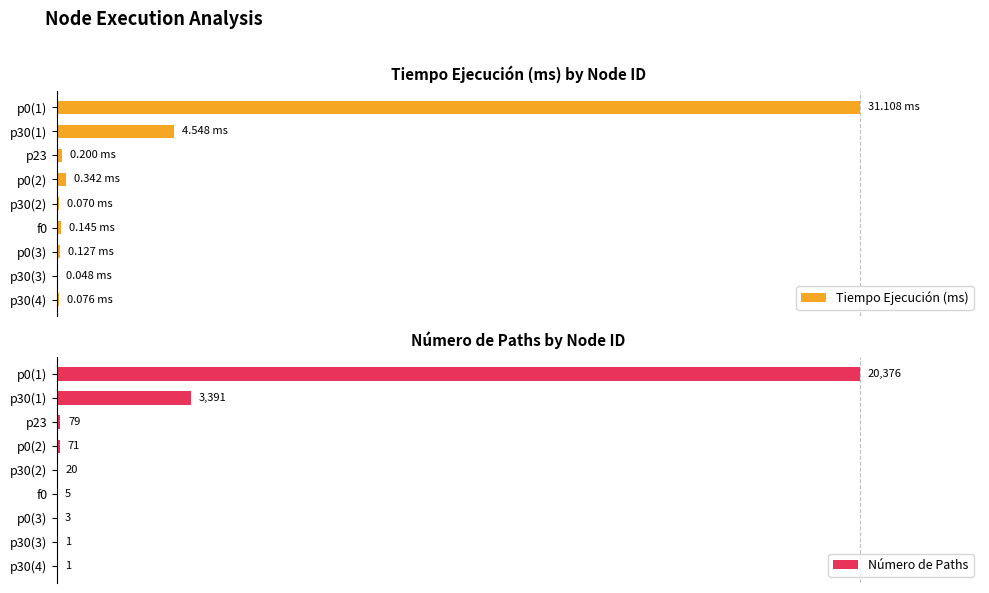

Which series has the largest total across all categories?

Tiempo Ejecución (ms)